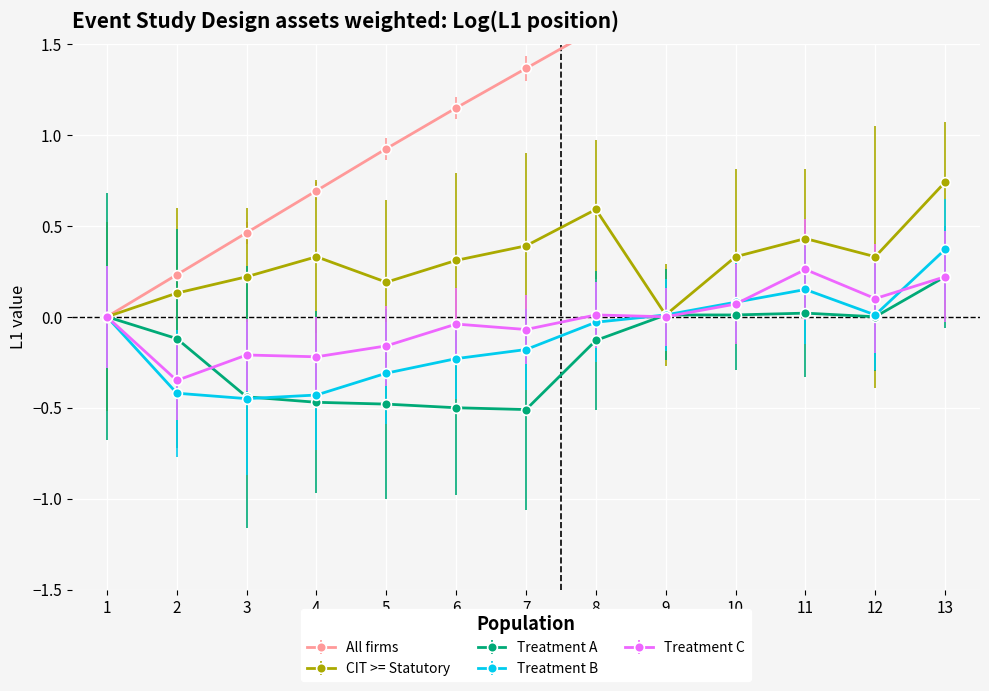

Rank the series by their maximum value, from highest to lowest.

All firms, CIT >= Statutory, Treatment B, Treatment C, Treatment A